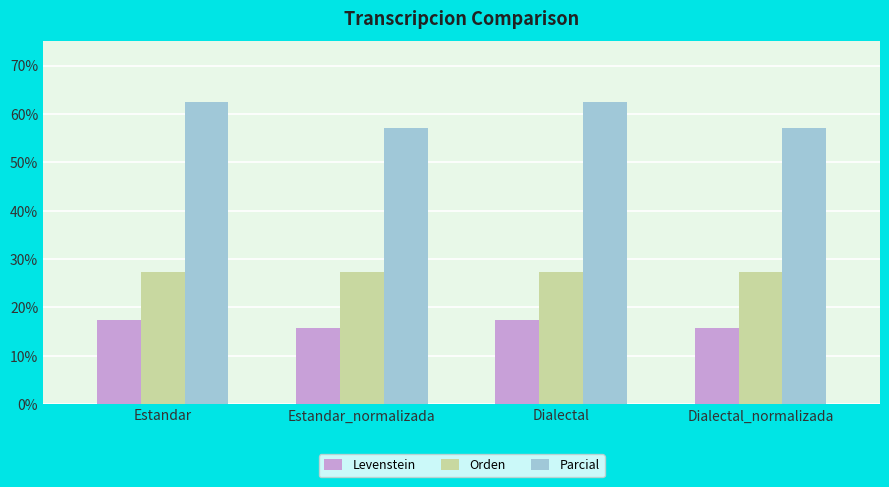

Which series has the largest range (max minus min)?

Parcial